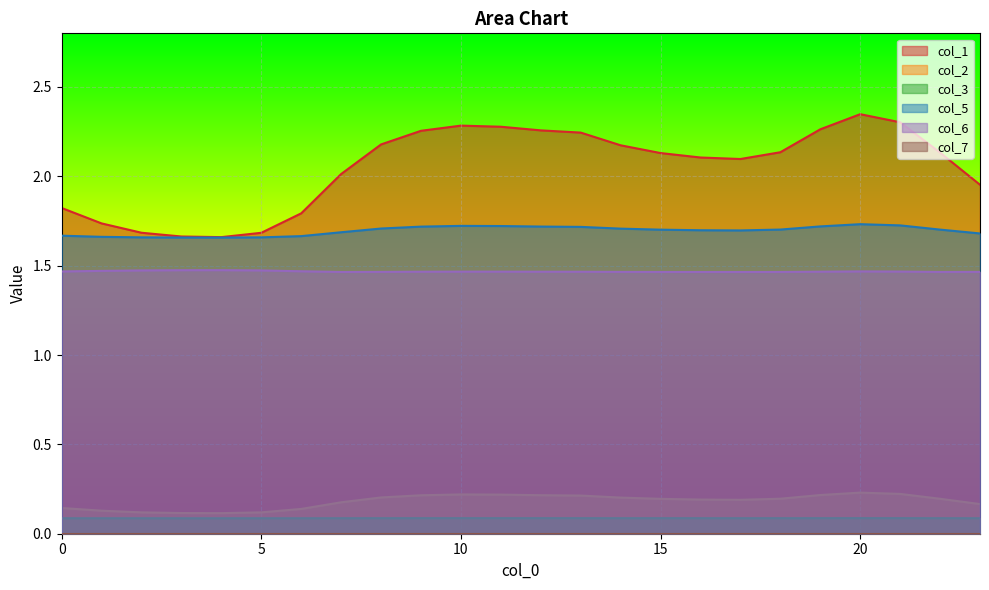

True or false: col_2 has a value of 0.1 at 5.

True